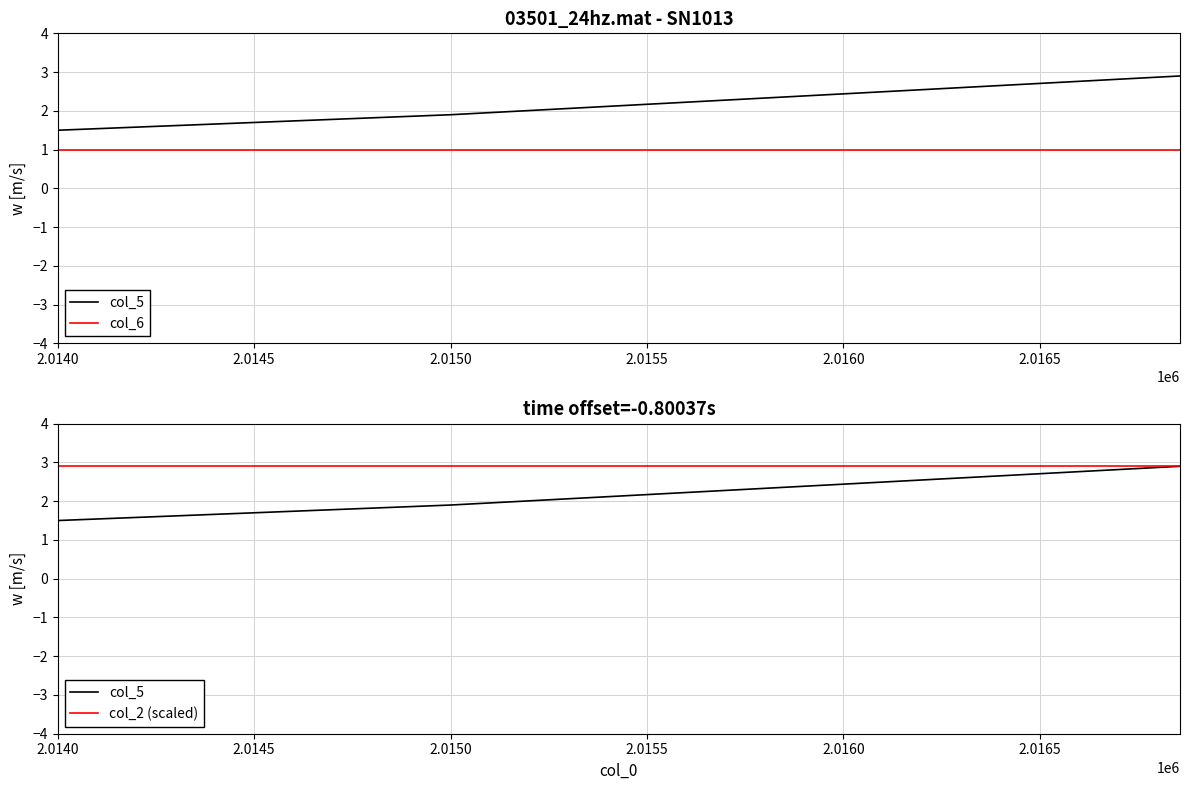

Read the col_5 value at 2.0140.

1.5